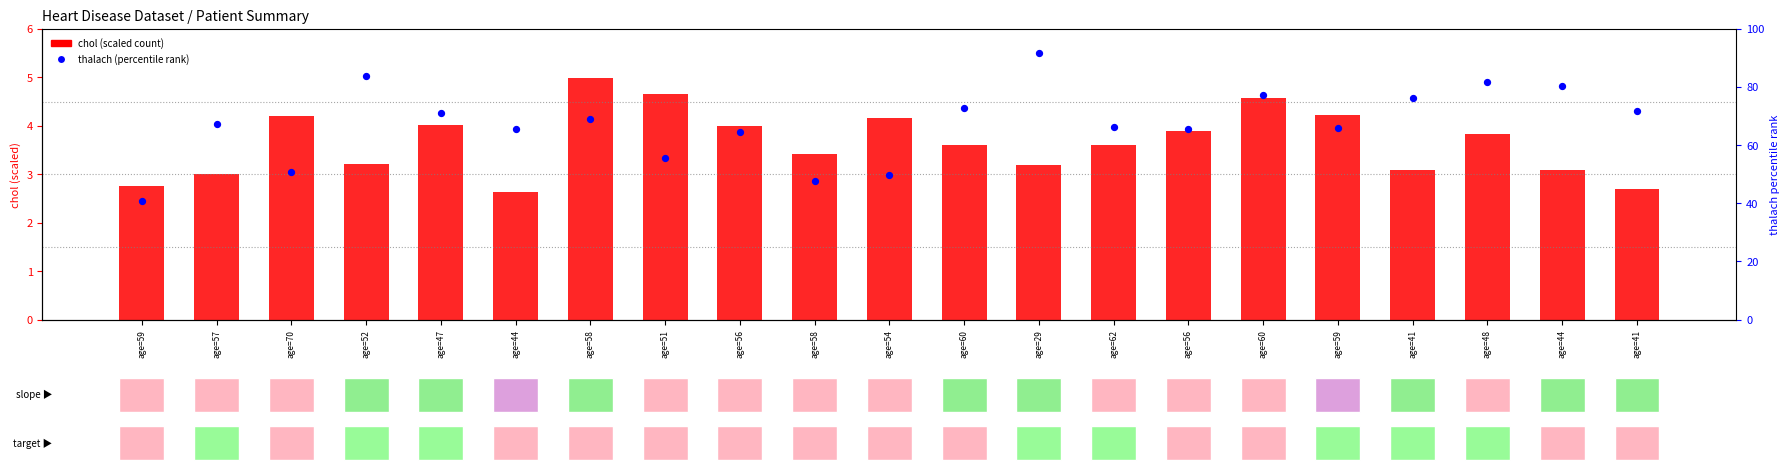

At how many categories does at least one series exceed 24?

21